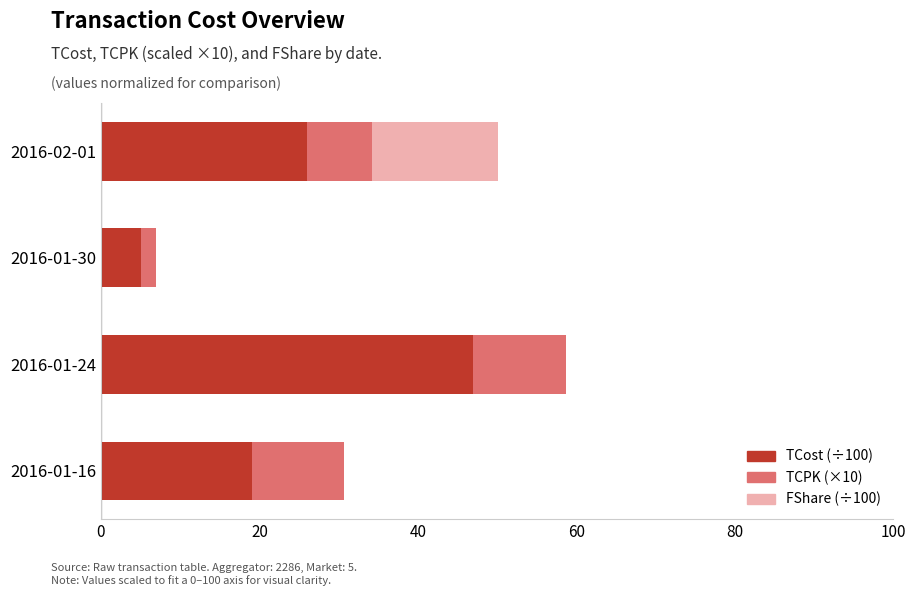

At which category is the sum across all series the highest?

2016-01-24